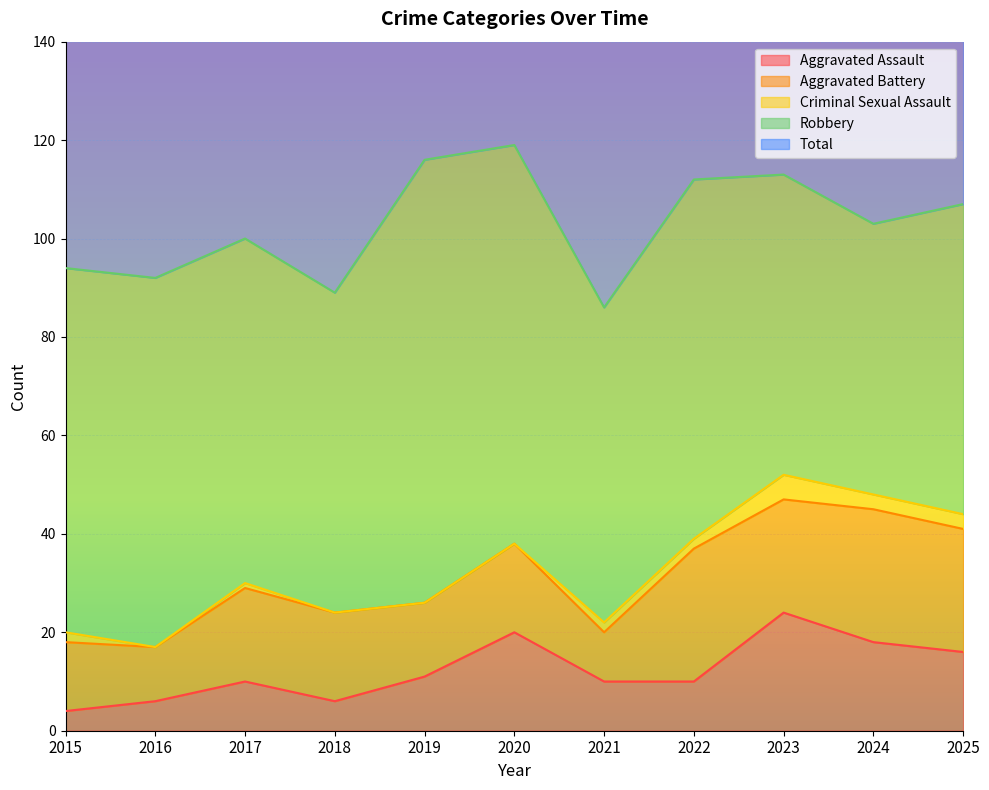

What is the average value of the Aggravated Battery series?

19